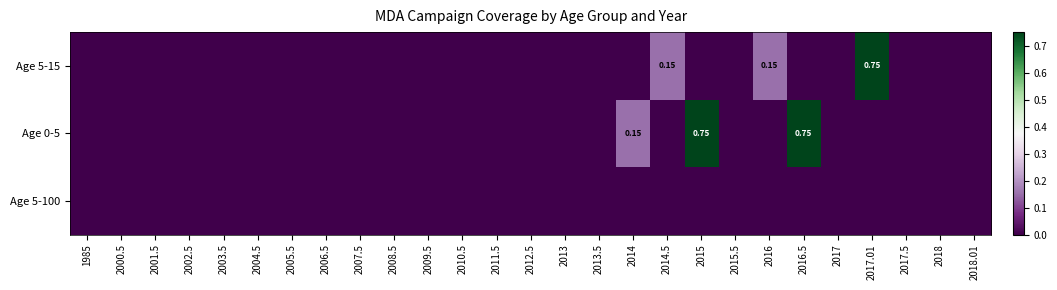

At 2015.5, list the series in order from smallest to largest.

Age 5-100, Age 0-5, Age 5-15